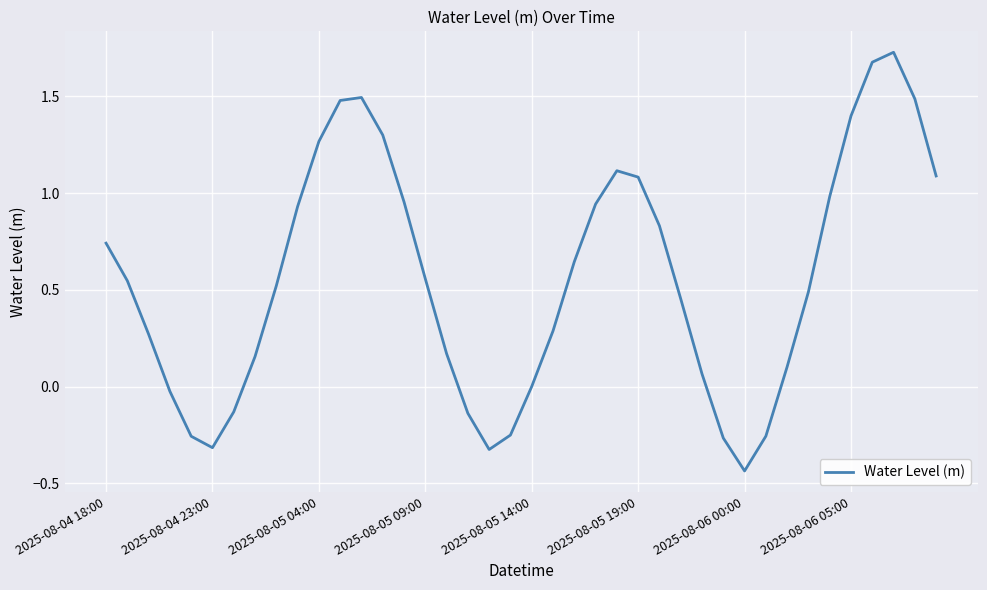

How many lines are shown in the chart?

1